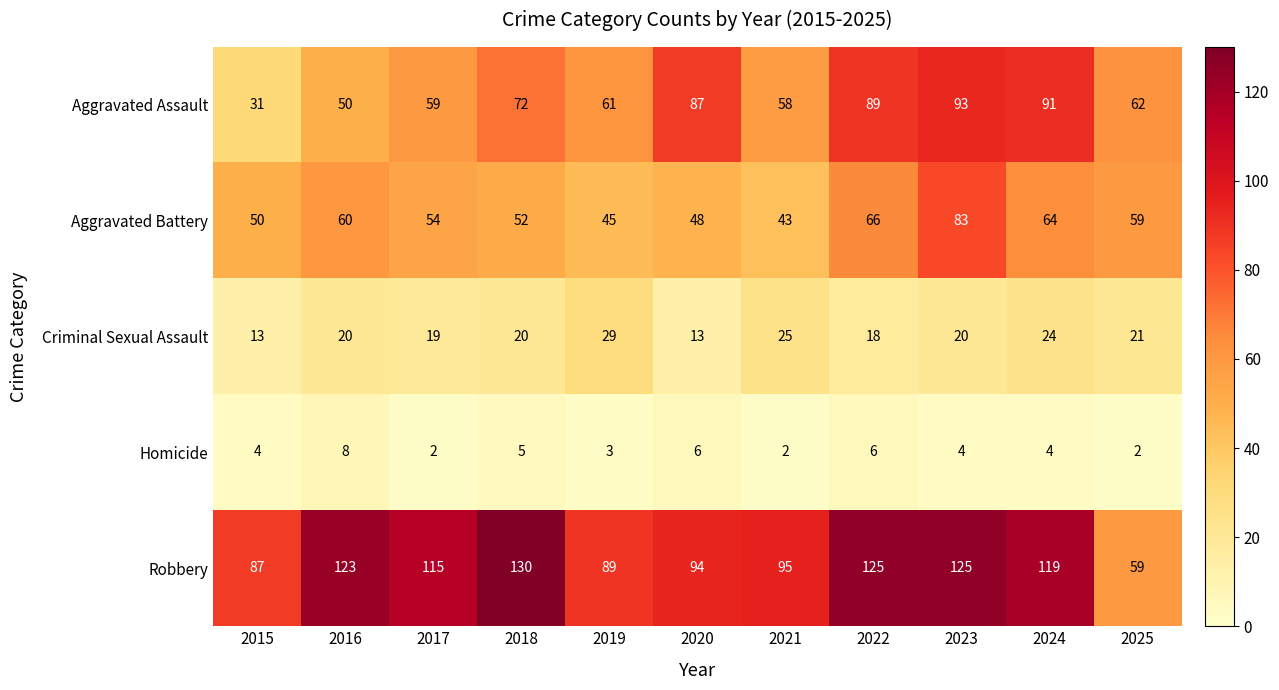

At which label does Aggravated Battery first exceed 54?

2016